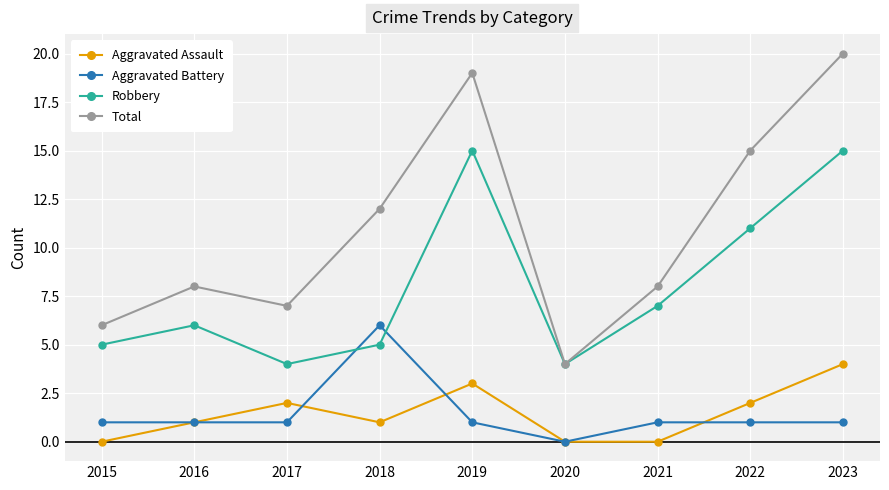

Which category has the highest value across all series?

2023